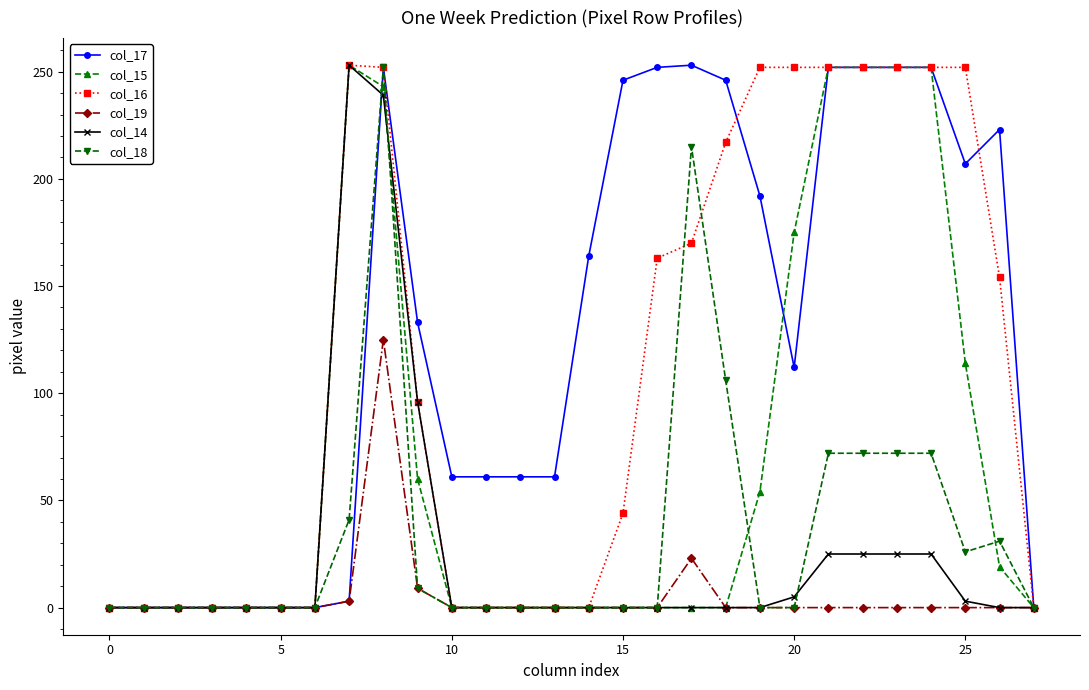

Which series has the largest total across all categories?

col_17